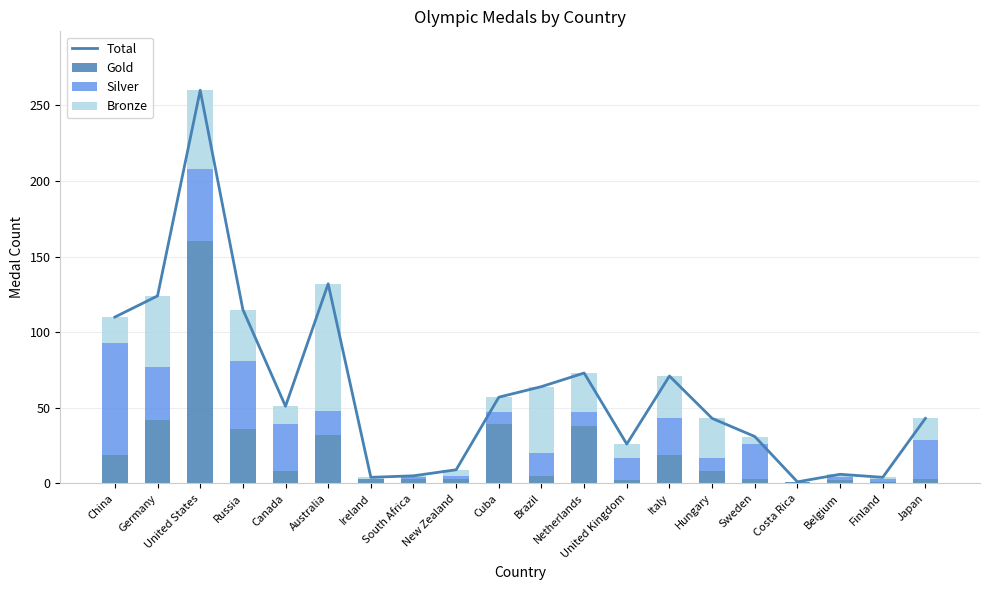

At which category is the sum across all series the highest?

United States